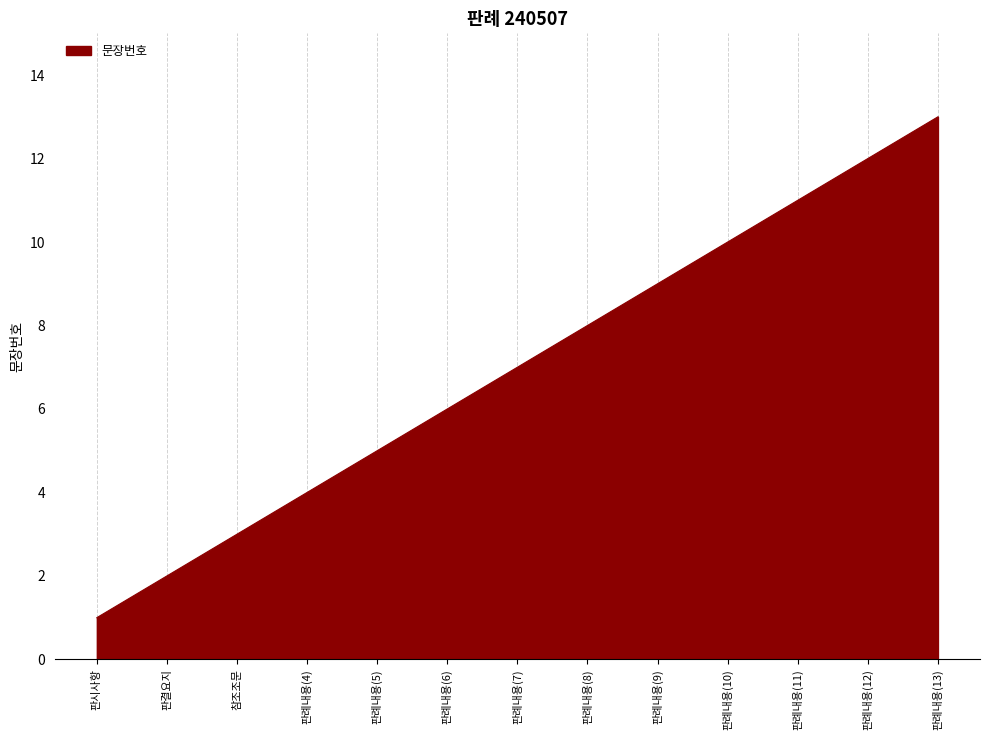

Approximately how many times larger is the value at 판시사항 compared to 판결요지?

0.5